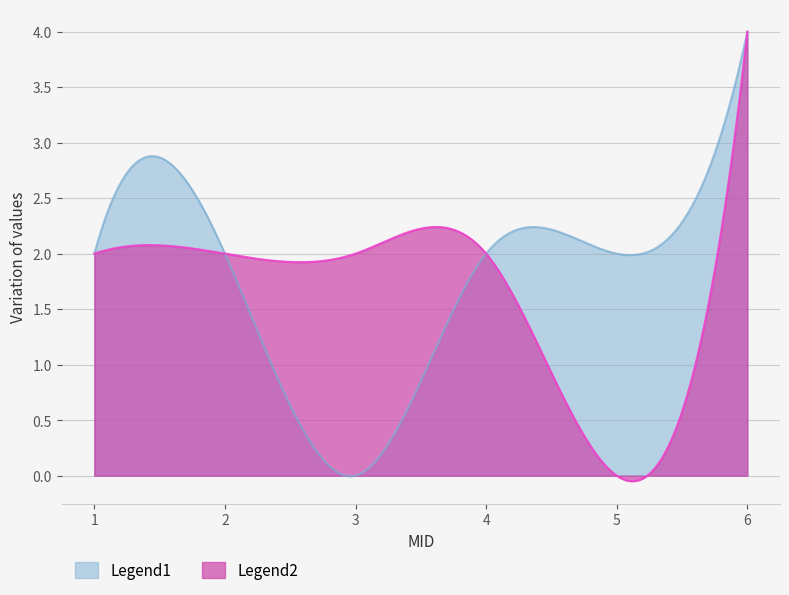

At which category is the sum across all series the highest?

6